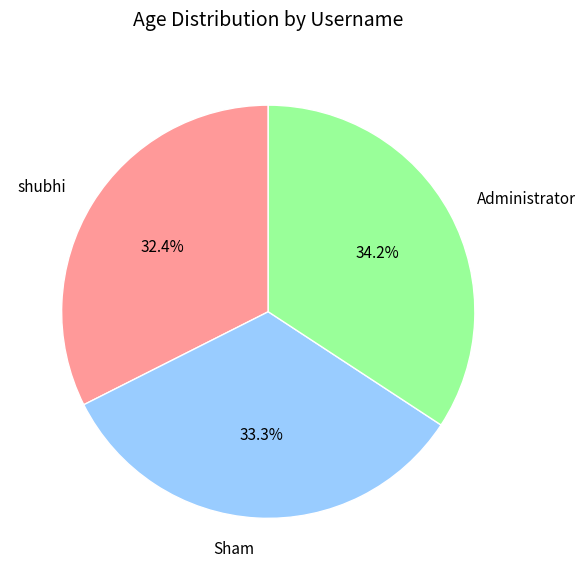

Is there a majority slice in this chart?

No